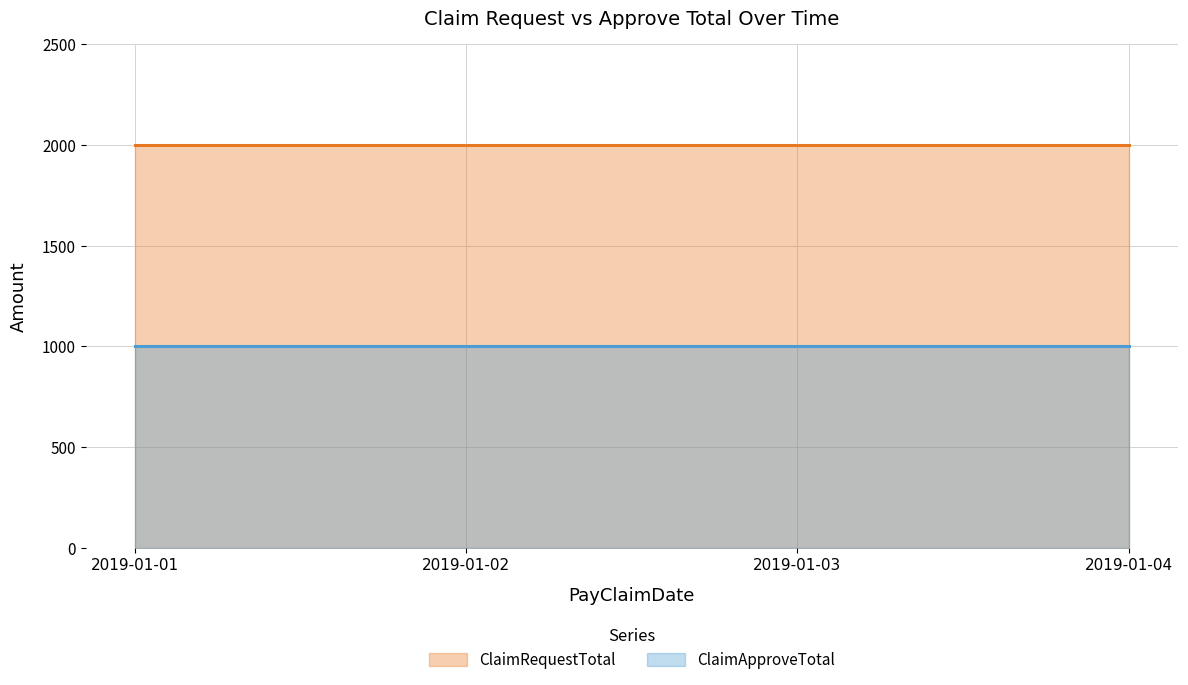

How many lines are shown in the chart?

2